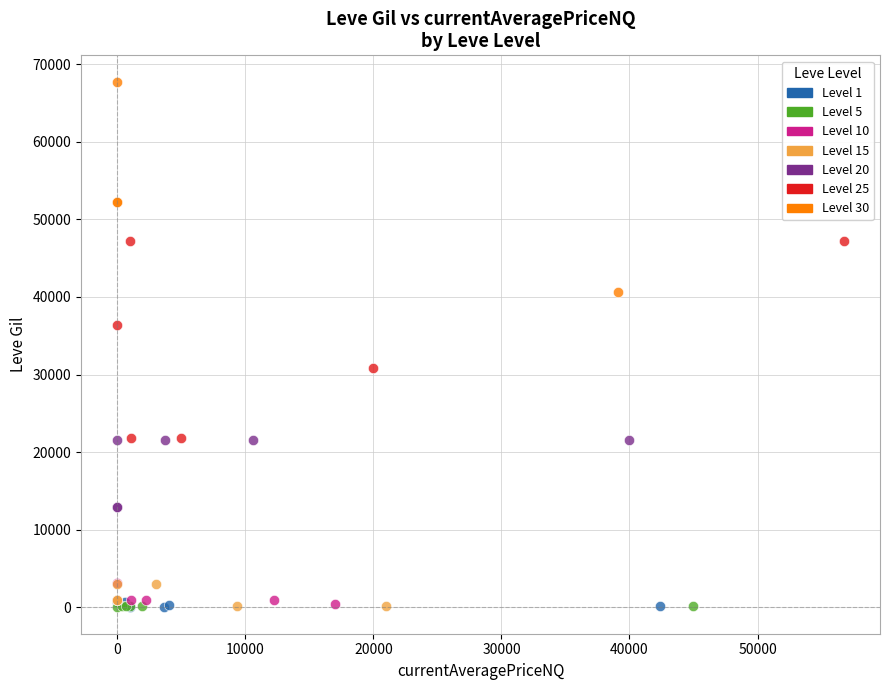

Which series reaches the maximum Y coordinate?

Level 30